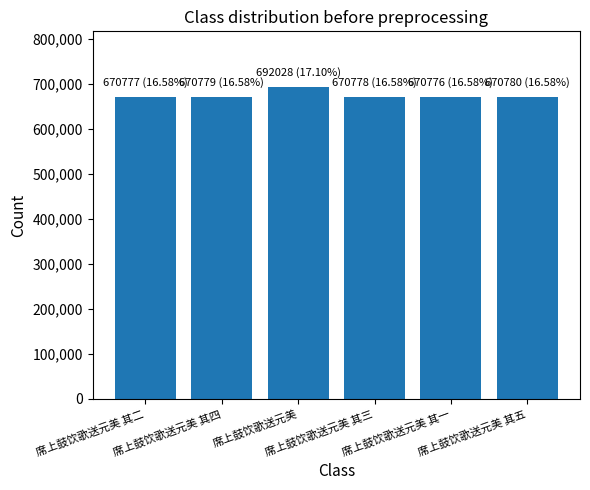

What is the smallest value displayed?

670776